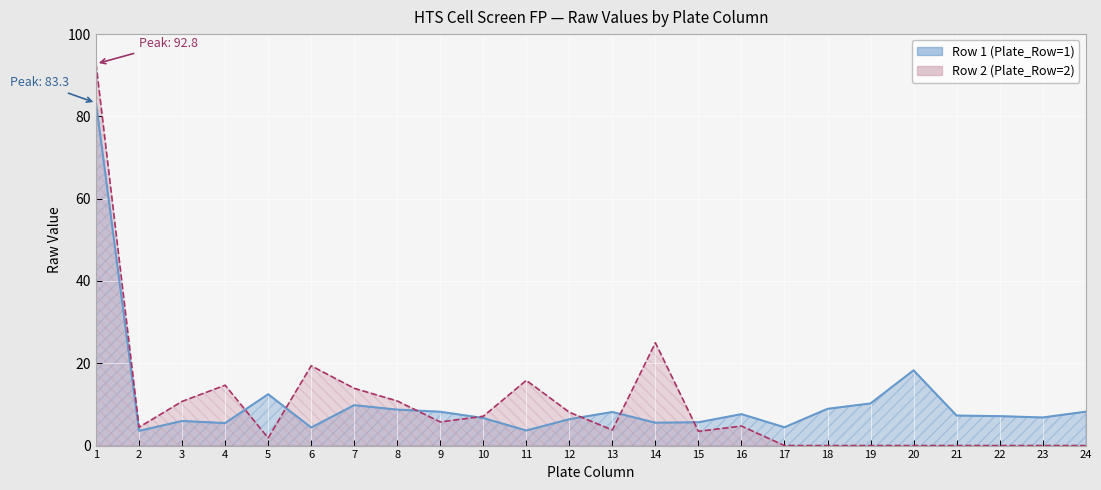

List the series in order of their peak value, highest first.

Row 2, Row 1